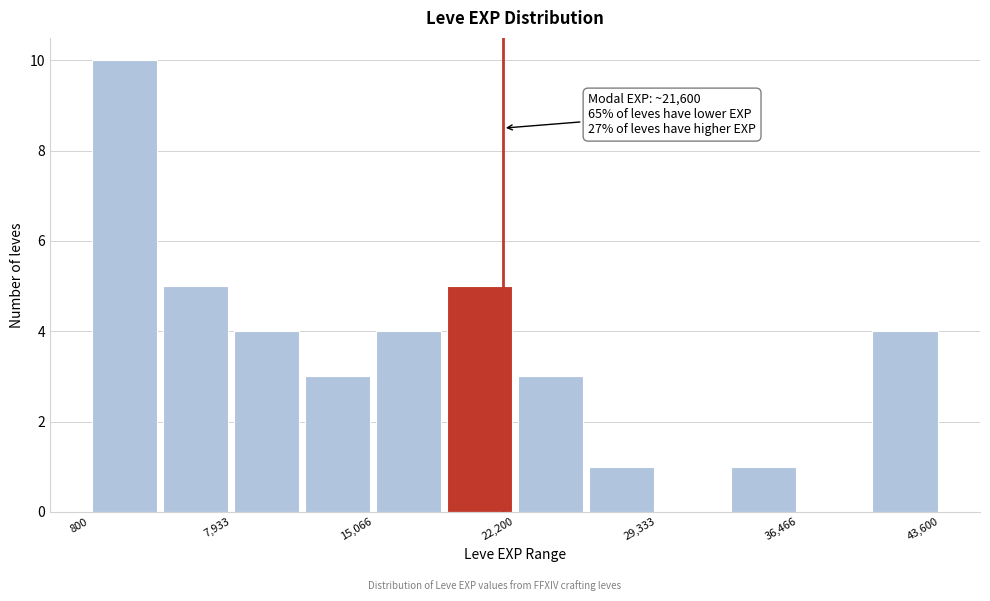

Read against the x-axis, roughly where is the centre of the tallest bar?

3000